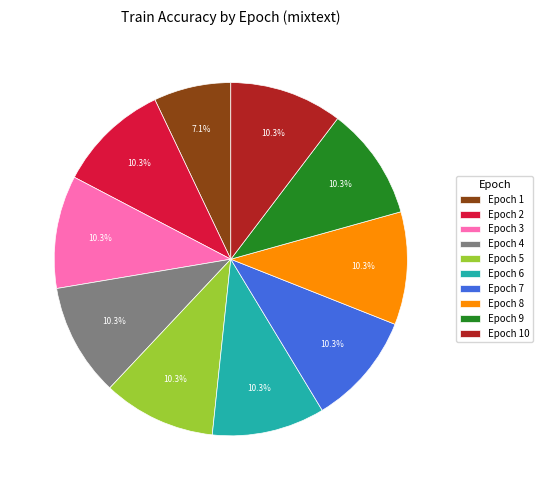

To the nearest percent, what percentage of the pie is Epoch 6?

10%